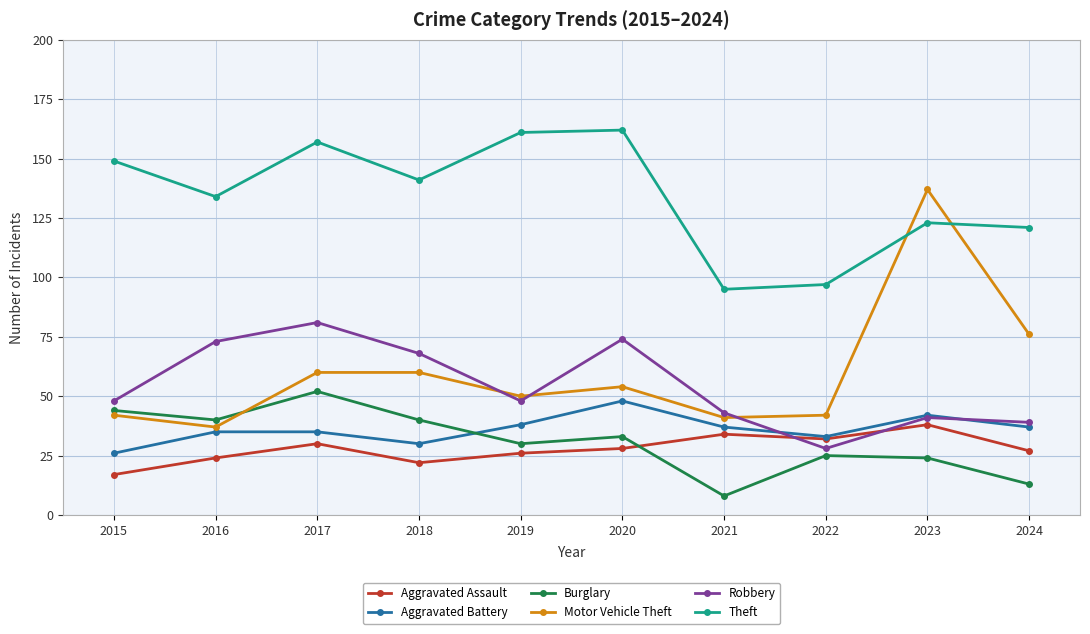

What is the total value across all series at 2021?

258